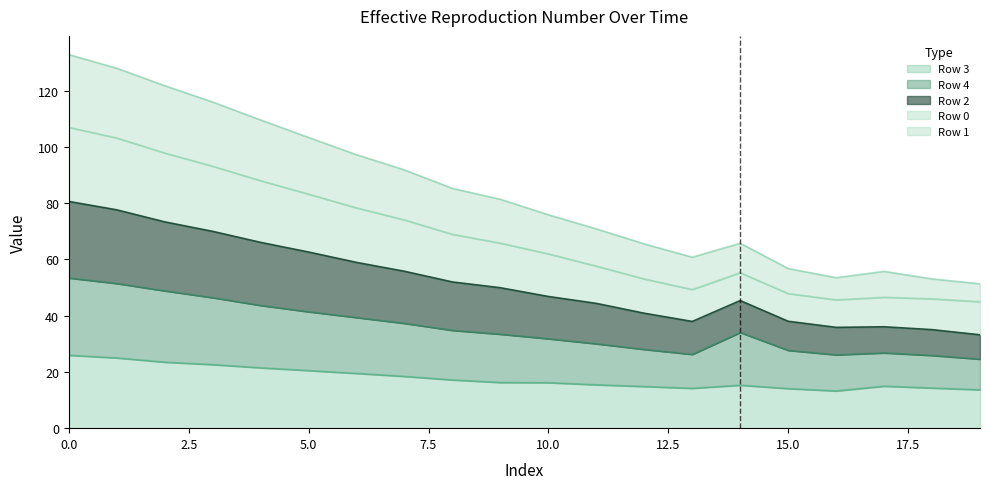

True or false: Row 1 and Row 4 intersect in this chart.

False